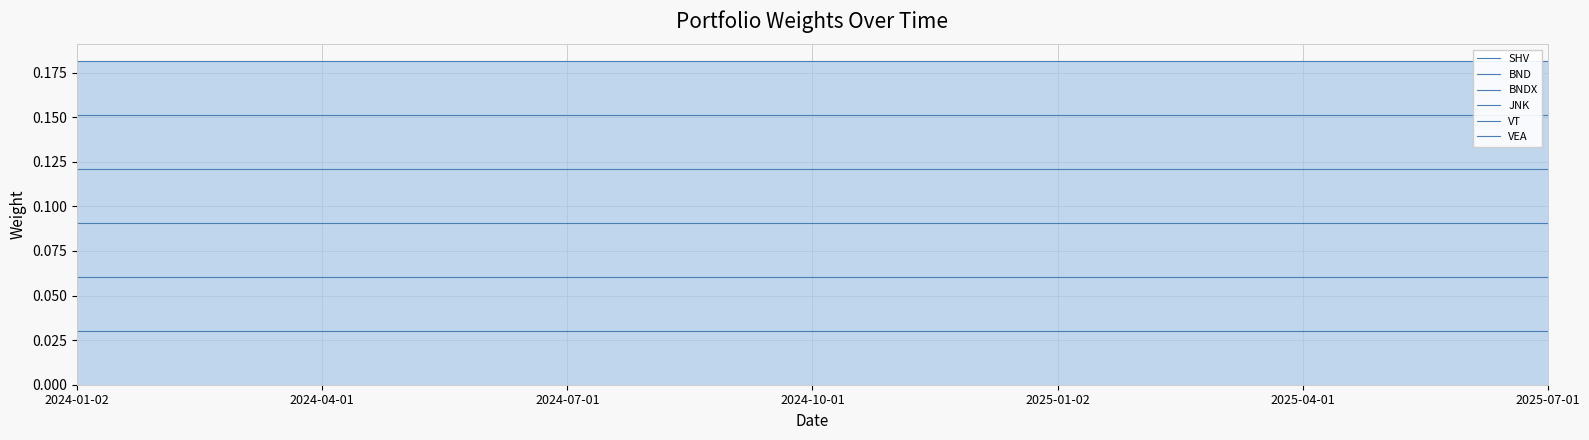

What is the greatest value displayed?

0.2